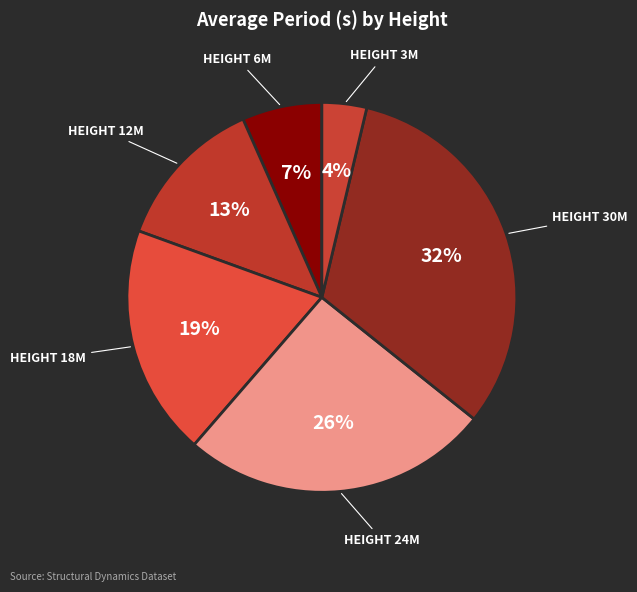

Rank the categories by value from lowest to highest.

HEIGHT 3M, HEIGHT 6M, HEIGHT 12M, HEIGHT 18M, HEIGHT 24M, HEIGHT 30M